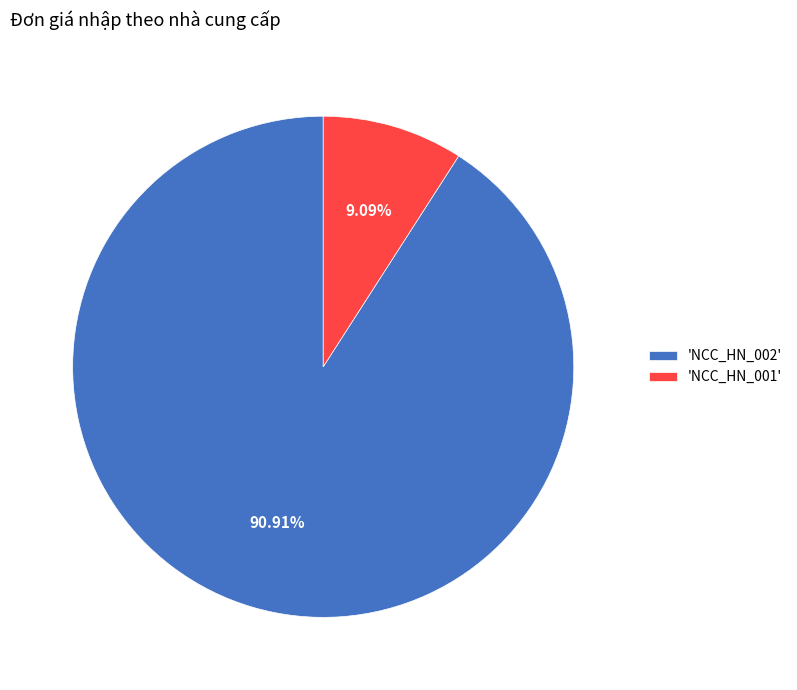

Which category has the biggest portion of the pie?

'NCC_HN_002'